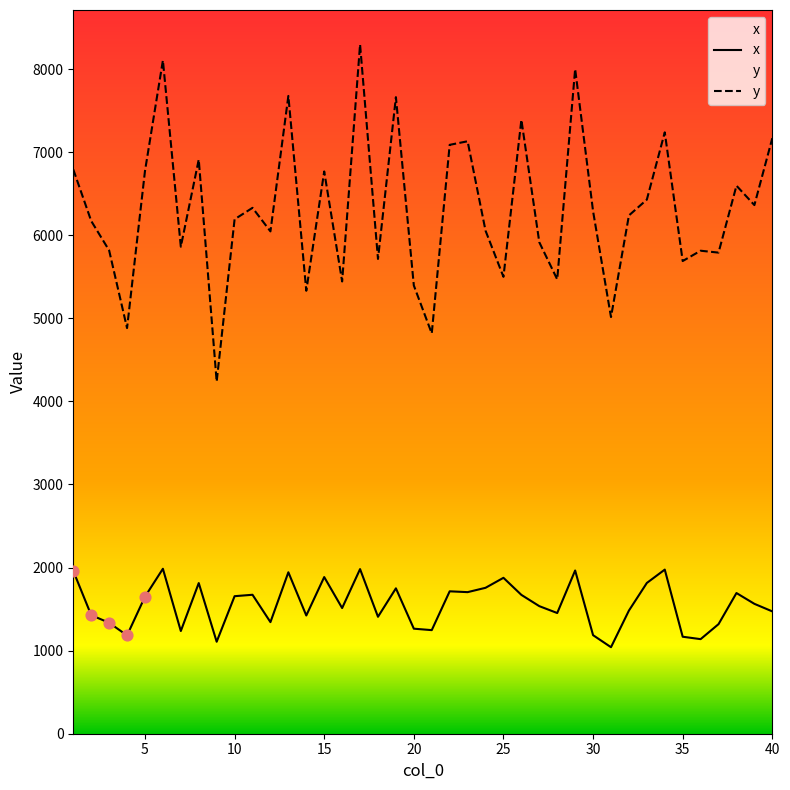

The value of x at 30 is 1186.3. True or false?

True